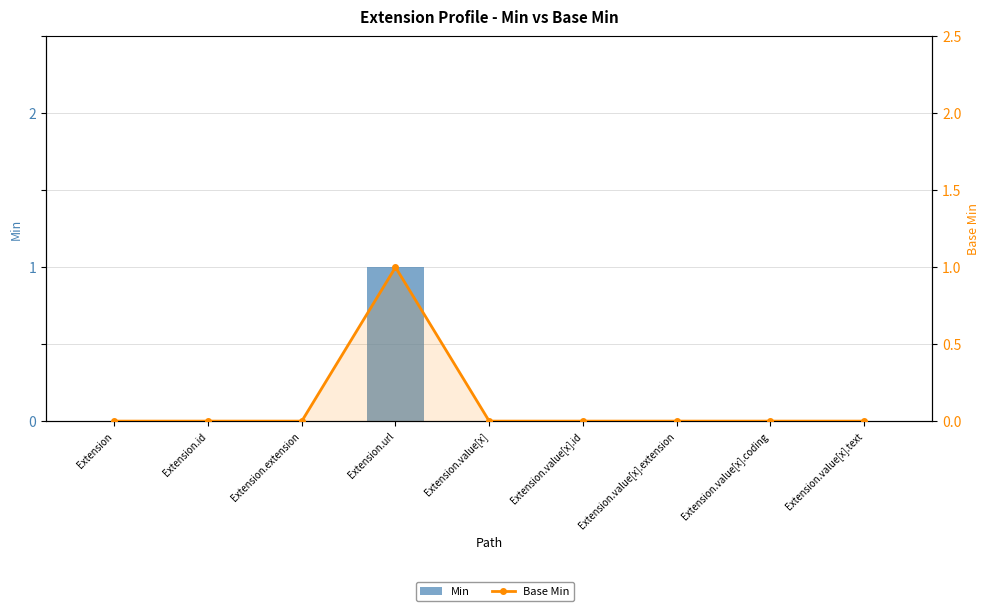

Reading left to right, list all the values displayed in this chart.

Min: Extension=0	Extension.id=0	Extension.extension=0	Extension.url=1	Extension.value[x]=0	Extension.value[x].id=0	Extension.value[x].extension=0	Extension.value[x].coding=0	Extension.value[x].text=0
Base Min: Extension=0	Extension.id=0	Extension.extension=0	Extension.url=1	Extension.value[x]=0	Extension.value[x].id=0	Extension.value[x].extension=0	Extension.value[x].coding=0	Extension.value[x].text=0